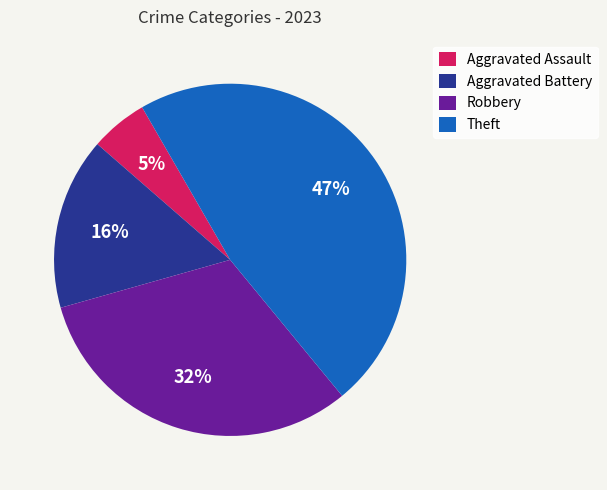

What is the largest slice in the pie chart?

Theft